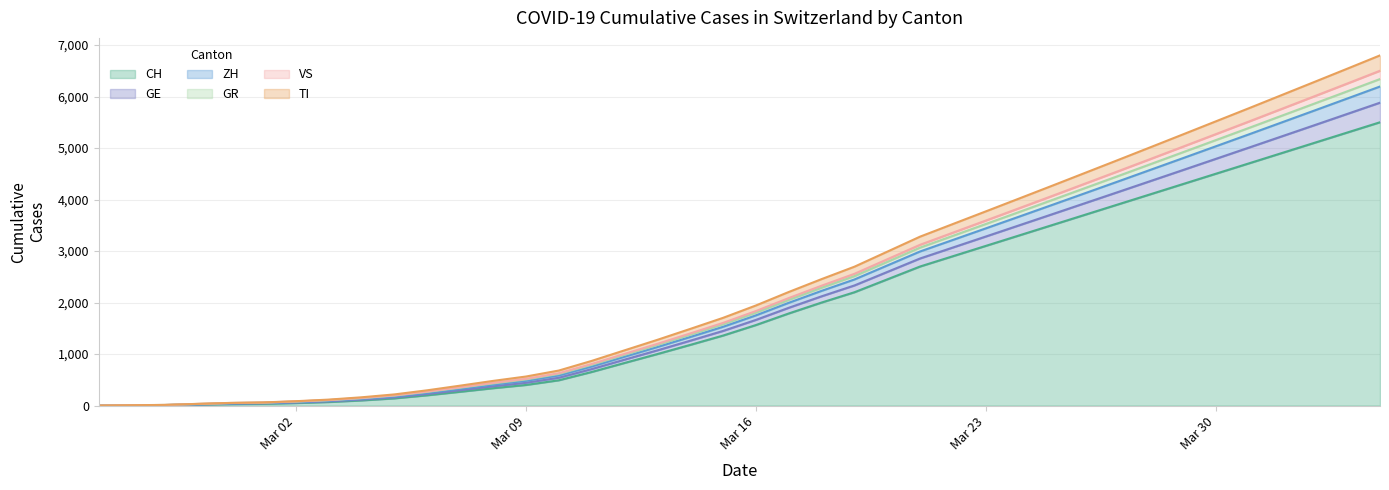

What is the maximum value for CH?

5500